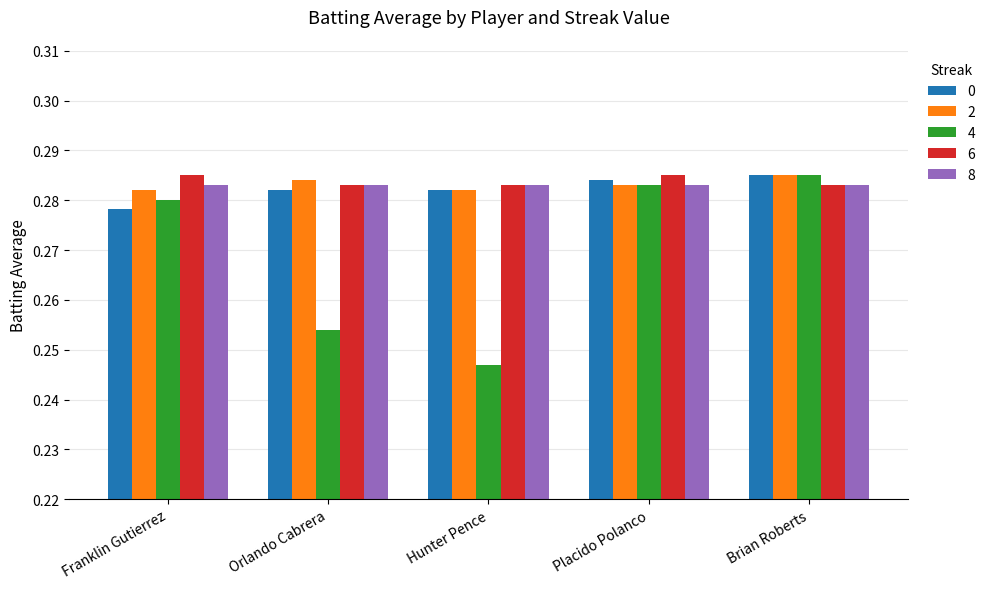

Are the bars horizontal?

No